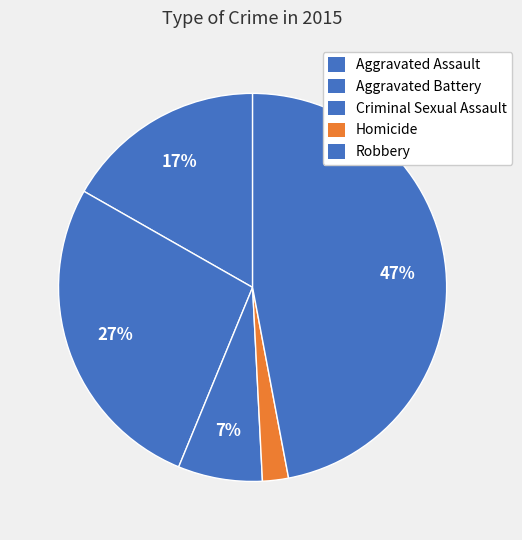

To the nearest percent, what is the combined percentage of Aggravated Battery and Homicide?

29%